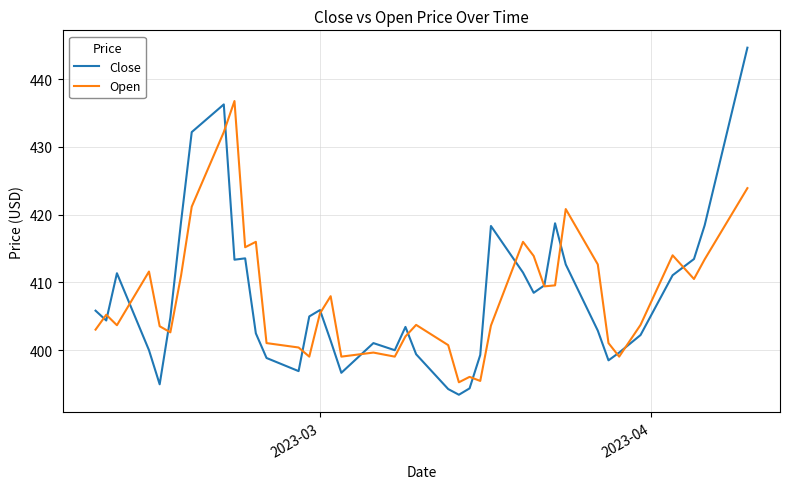

Which series has the largest range (max minus min)?

Close